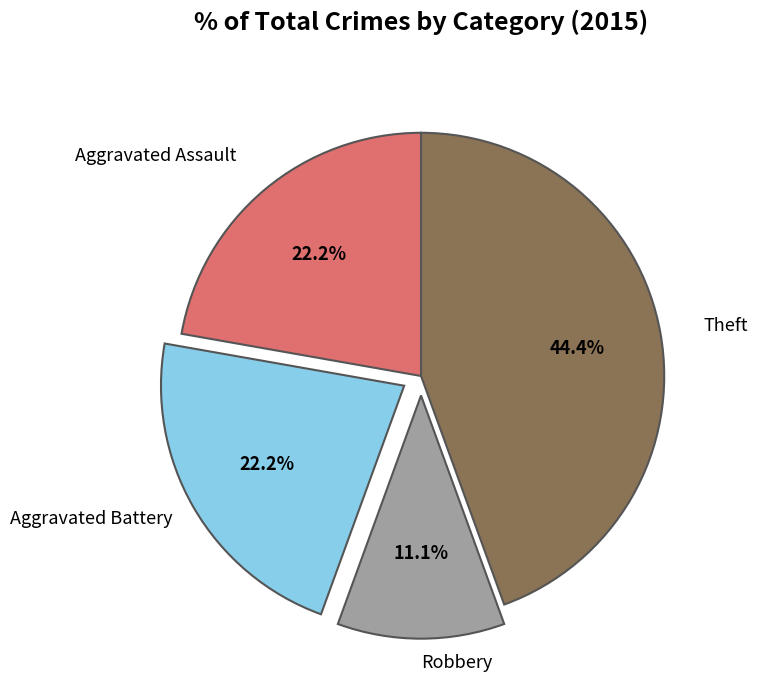

Is there a majority slice in this chart?

No